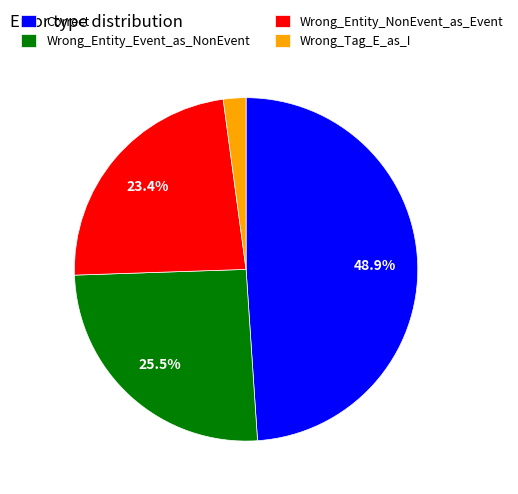

Rank the categories by value from lowest to highest.

Wrong_Tag_E_as_I, Wrong_Entity_NonEvent_as_Event, Wrong_Entity_Event_as_NonEvent, Correct